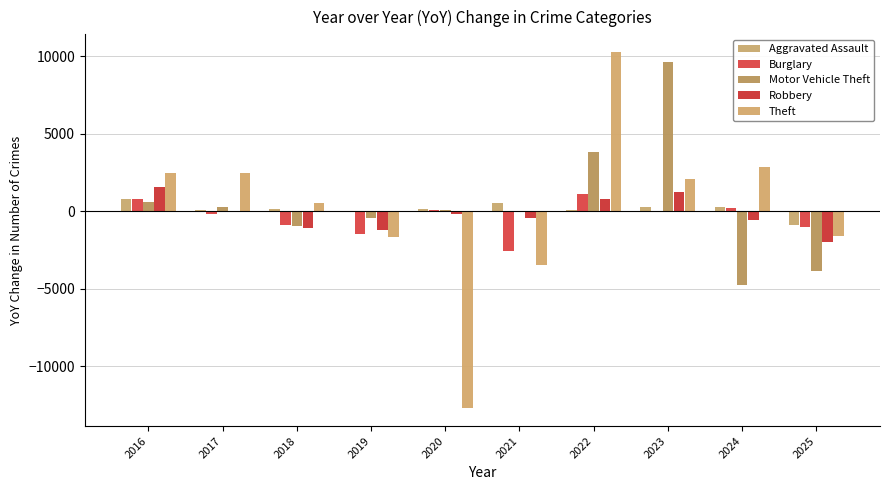

What is the highest value of the Motor Vehicle Theft series?

9649